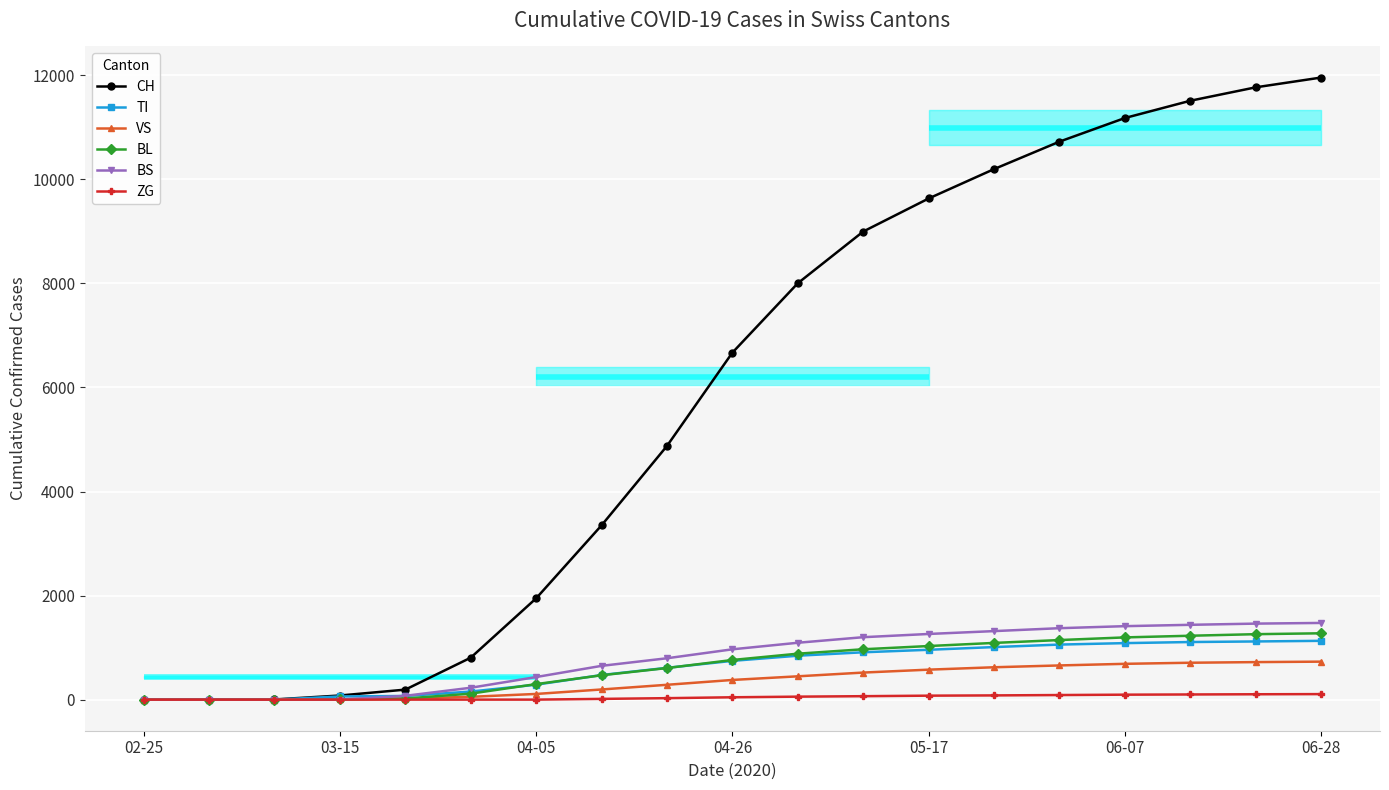

List the series in order of their peak value, highest first.

CH, BS, BL, TI, VS, ZG